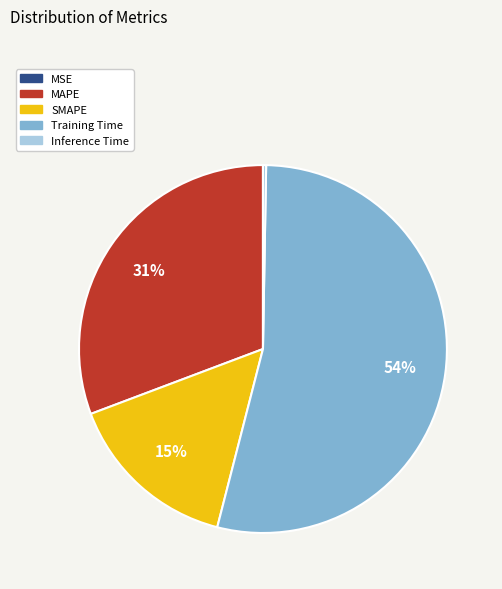

What is the largest slice in the pie chart?

Training Time